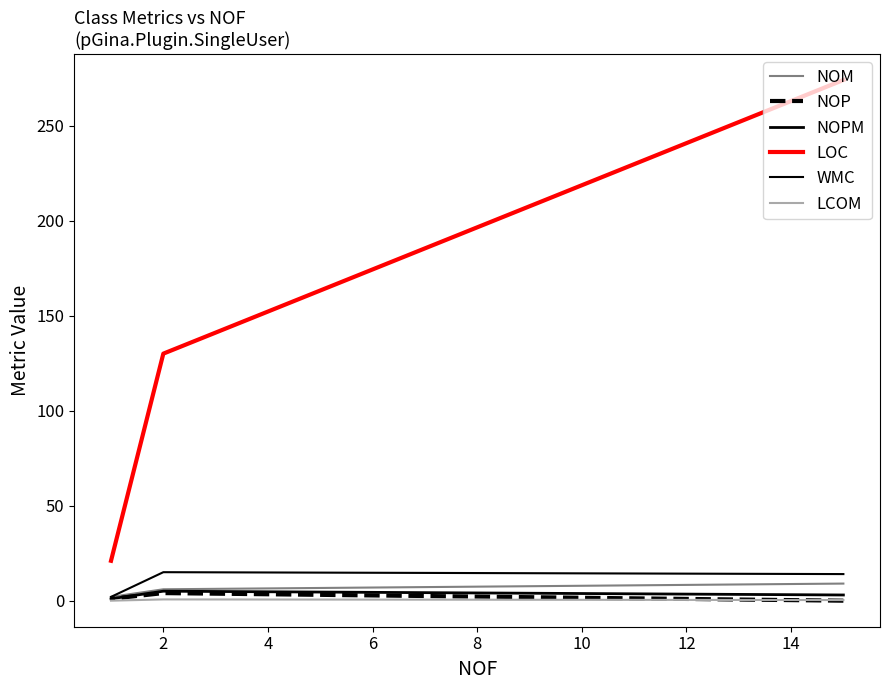

List the labels in order of LCOM value, largest first.

2, 0, 4